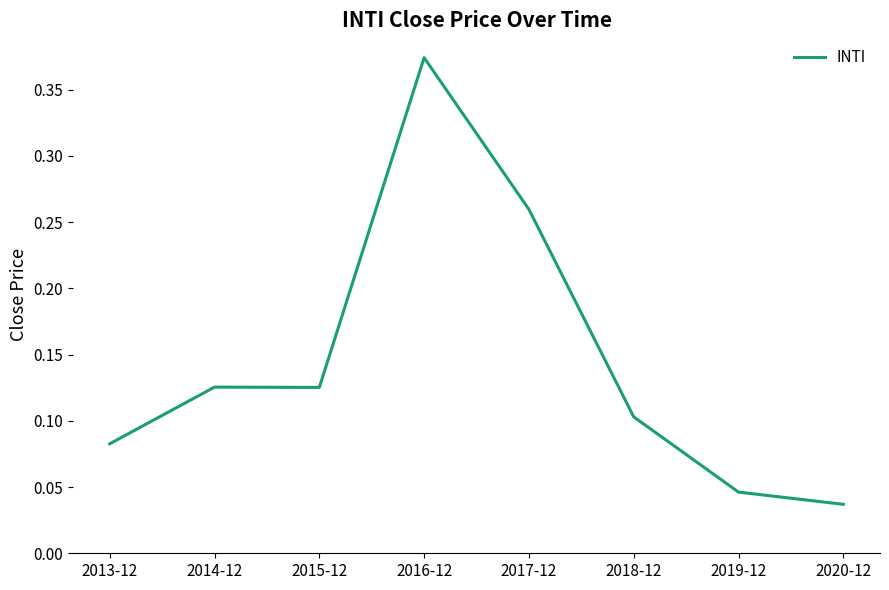

How many lines are shown in the chart?

1